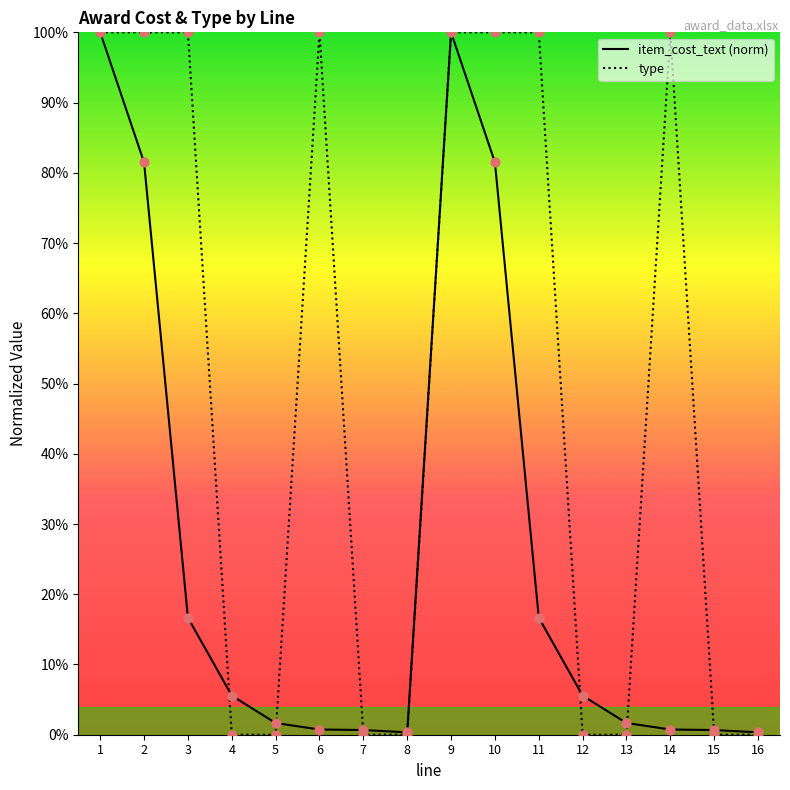

At which category is the sum across all series the highest?

1